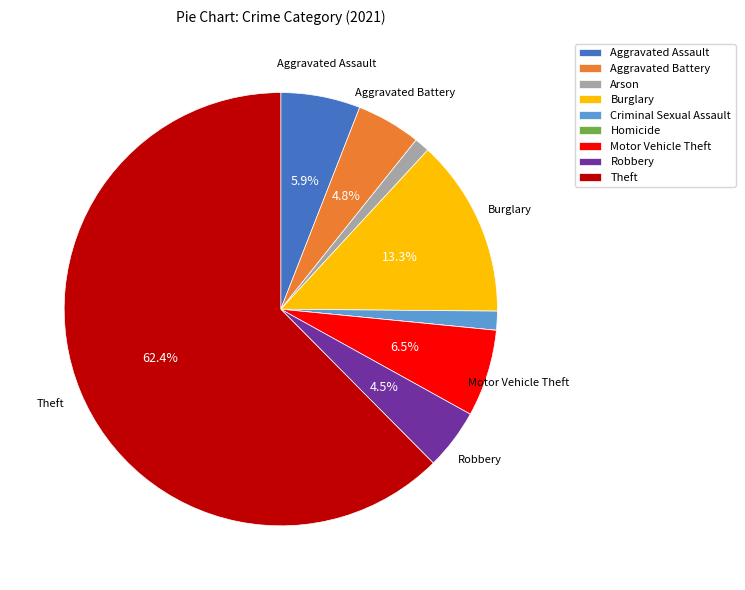

What percentage is the Burglary slice, to the nearest percent?

13%